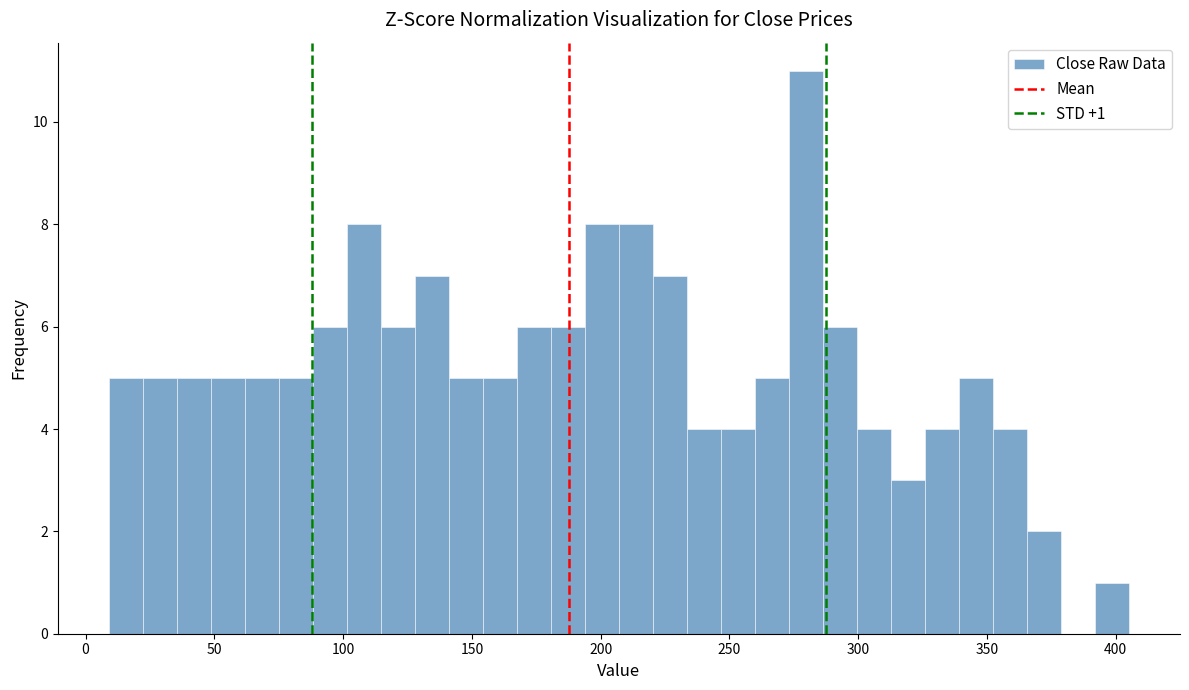

Around what value on the x-axis is the tallest bar? Give the approximate position of its centre, as read against the axis.

280